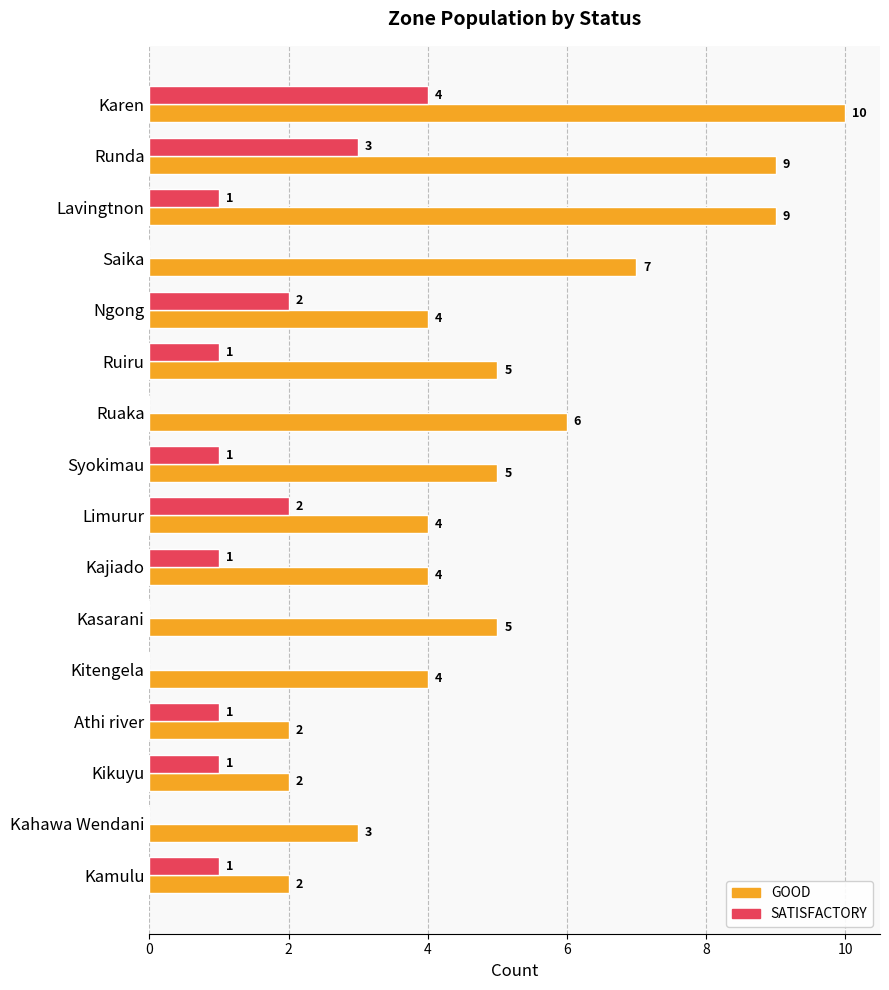

Which series has the largest total across all categories?

GOOD